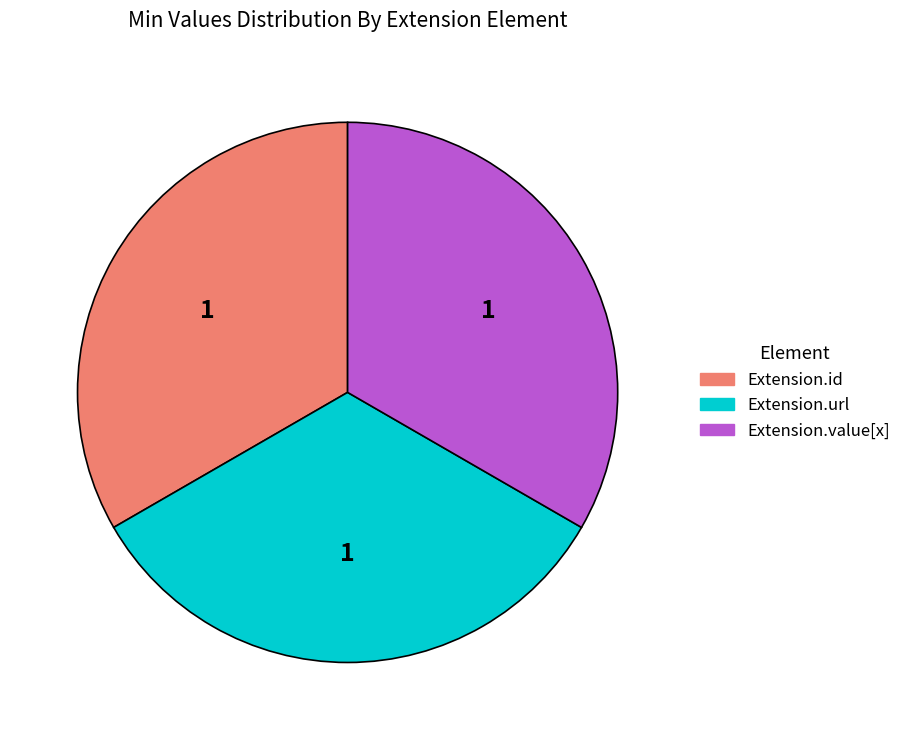

Is there any slice that represents more than half of the pie?

No